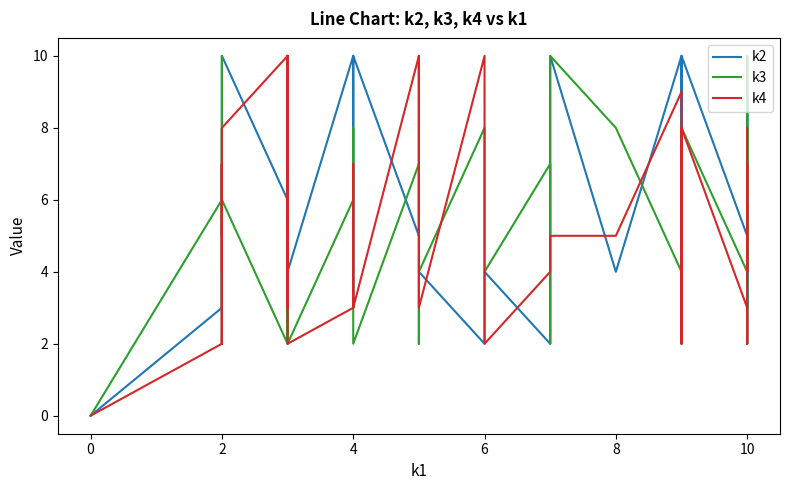

Is this an area chart (filled region under the line)?

No